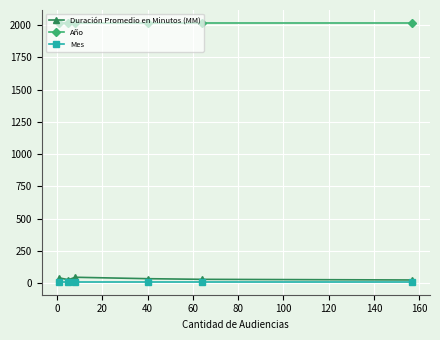

What is the difference between the maximum and minimum values in the Duración Promedio en Minutos (MM) series?

21